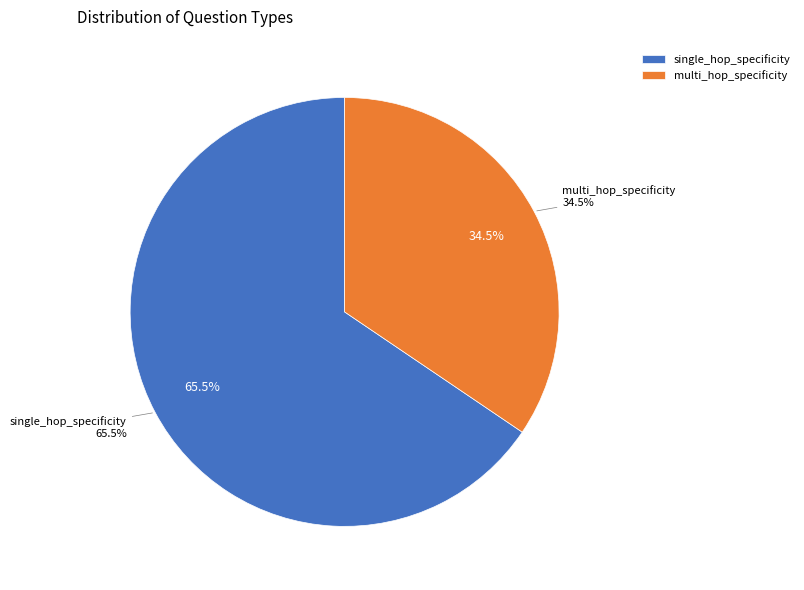

Does single_hop_specificity represent more than half of the total?

No